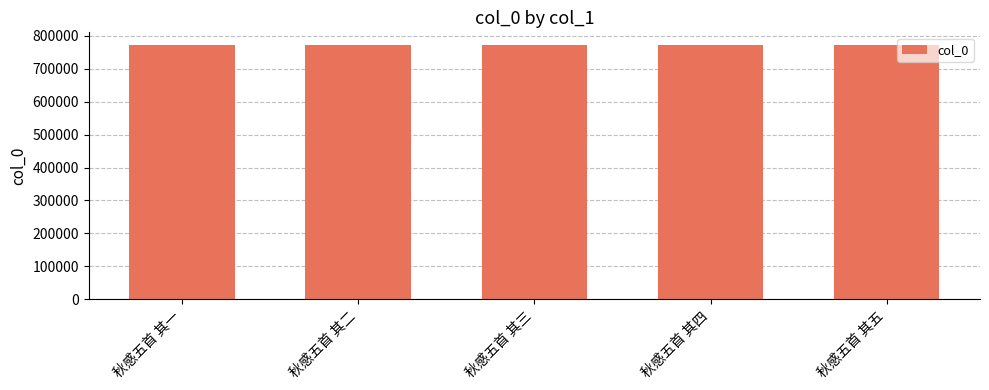

Is it true that the value at 秋感五首 其五 is 771996?

True